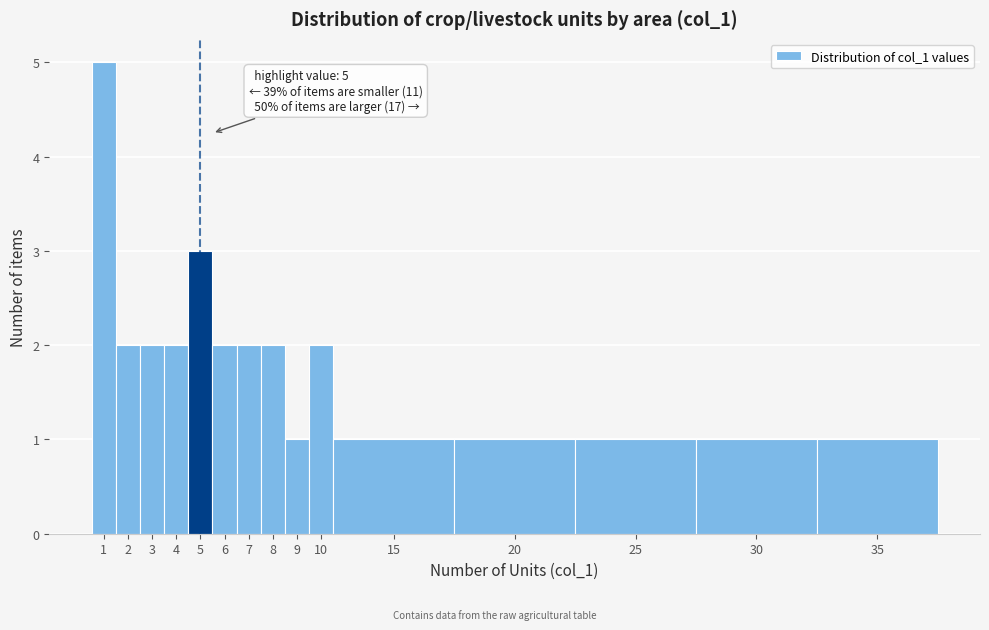

Reading left to right, transcribe all the data shown in this chart.

1=5	2=2	3=2	4=2	5=3	6=2	7=2	8=2	9=1	10=2	15=1	20=1	25=1	30=1	35=1